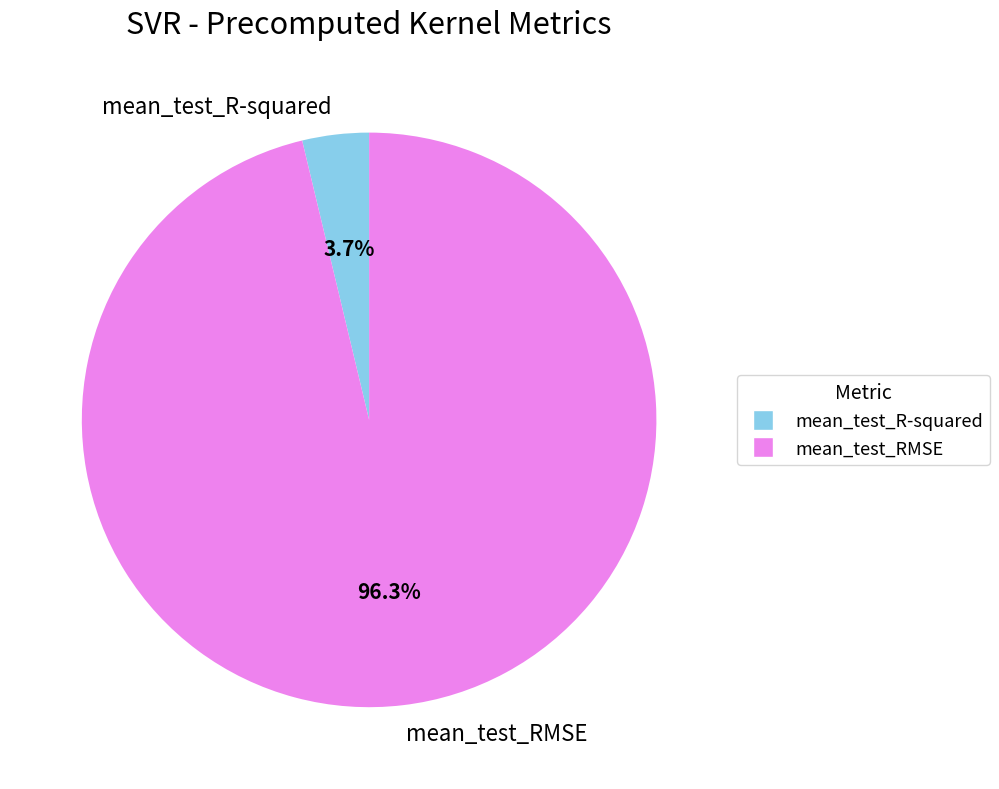

The mean_test_R-squared slice represents 15% of the pie. True or false?

False